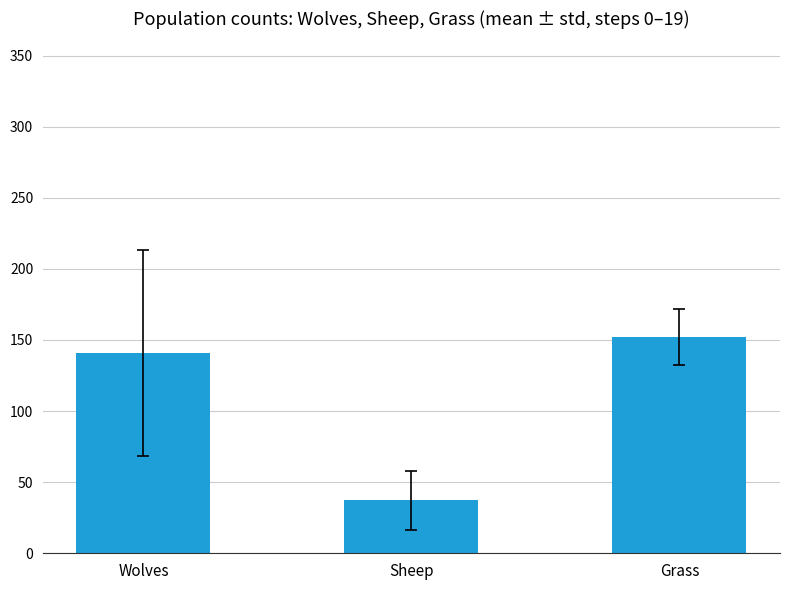

What is the label of the 3rd bar from the right?

Wolves